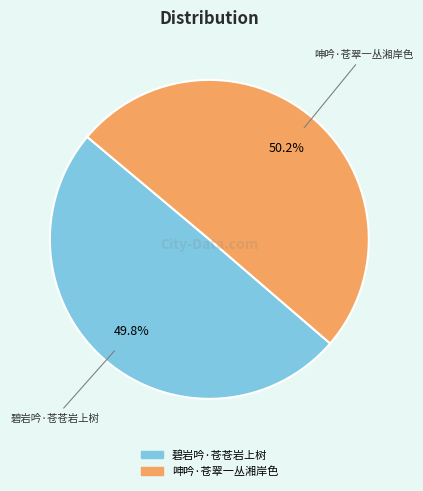

How many segments does this pie chart have?

2